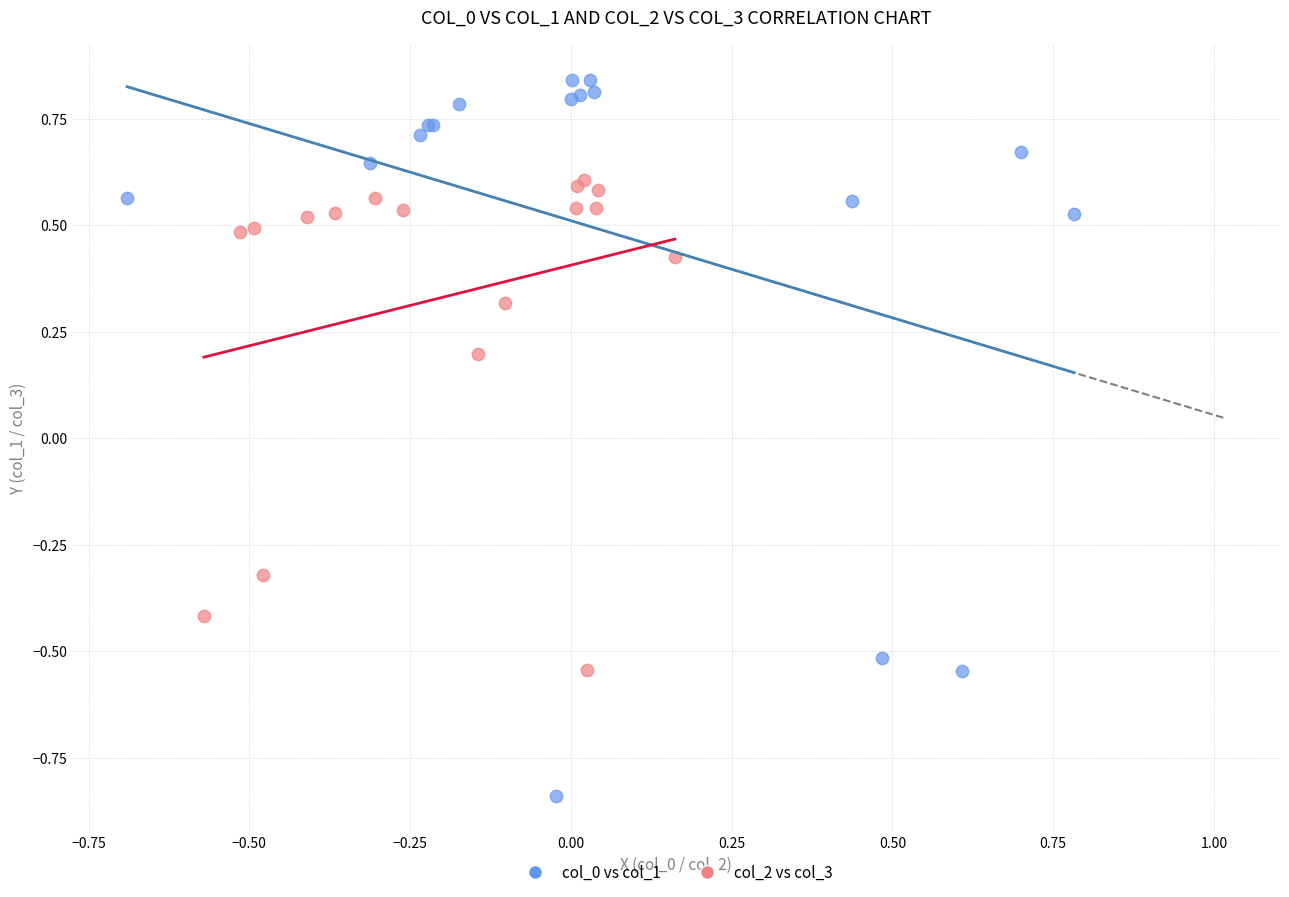

What are all the series names shown in the legend?

col_0 vs col_1, col_2 vs col_3